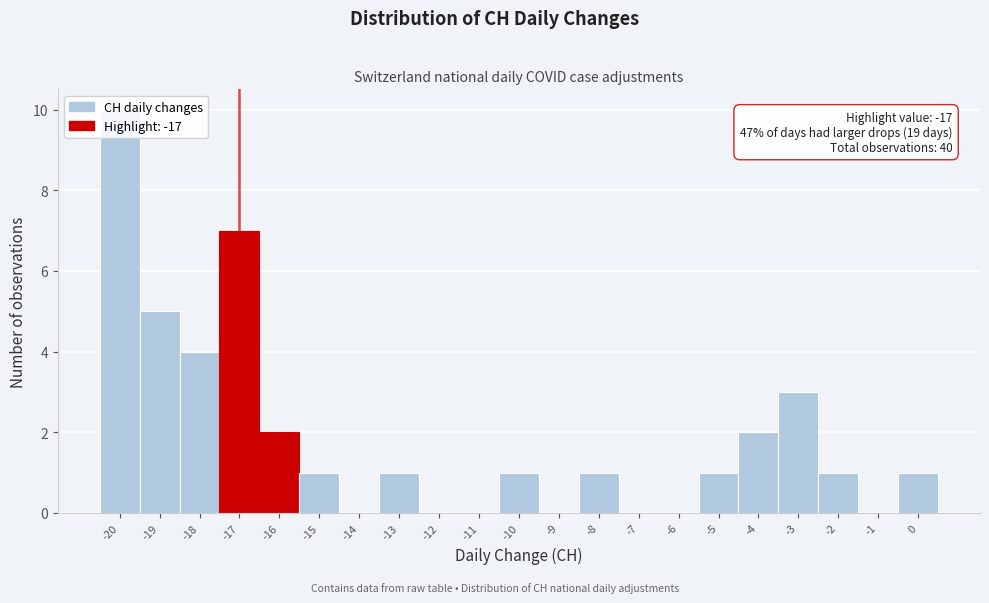

Which range on the x-axis has the tallest bar?

-20.5 to -19.5